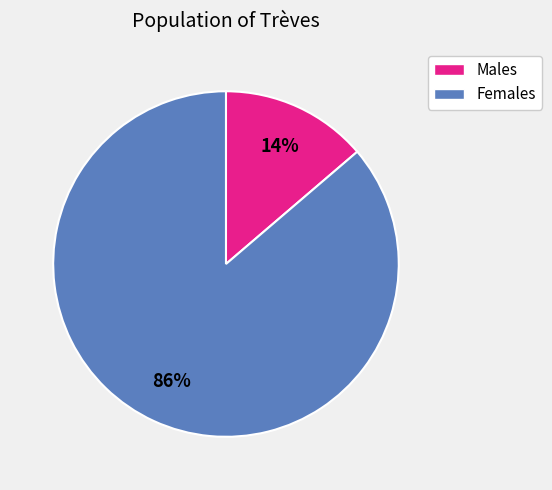

Do Males and Females together represent more than half of the pie?

Yes